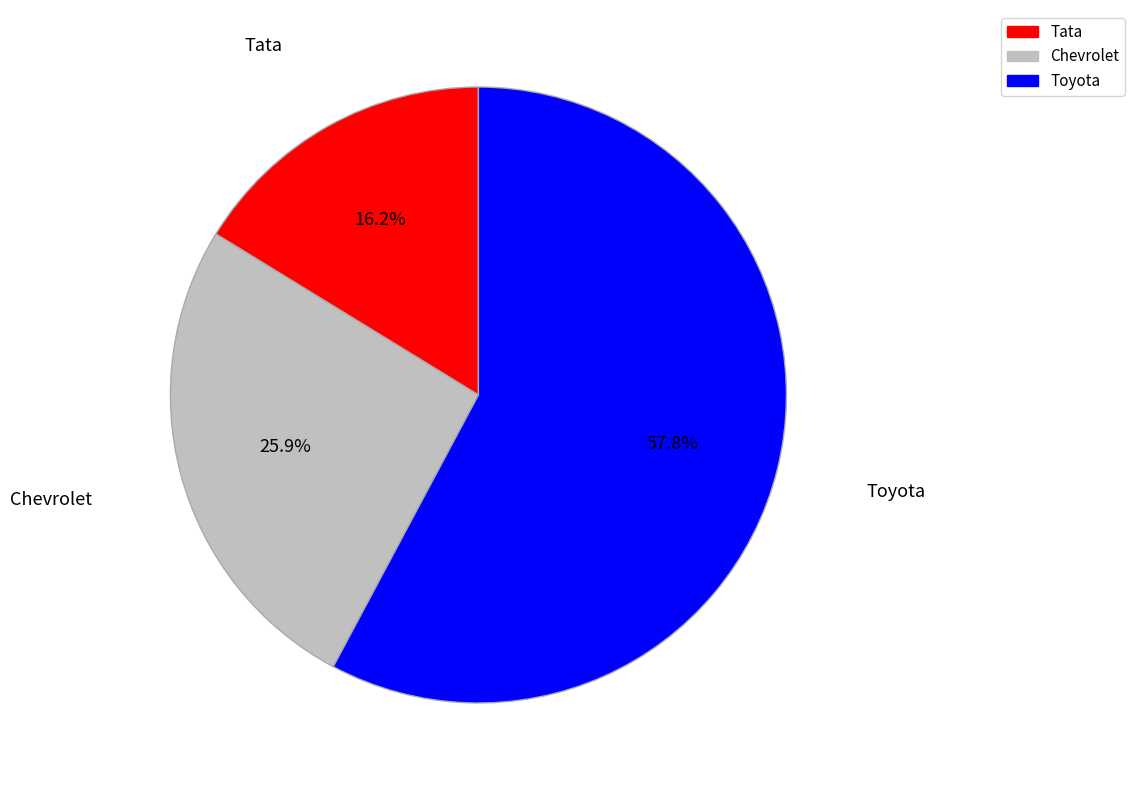

The Toyota slice represents 69% of the pie. True or false?

False